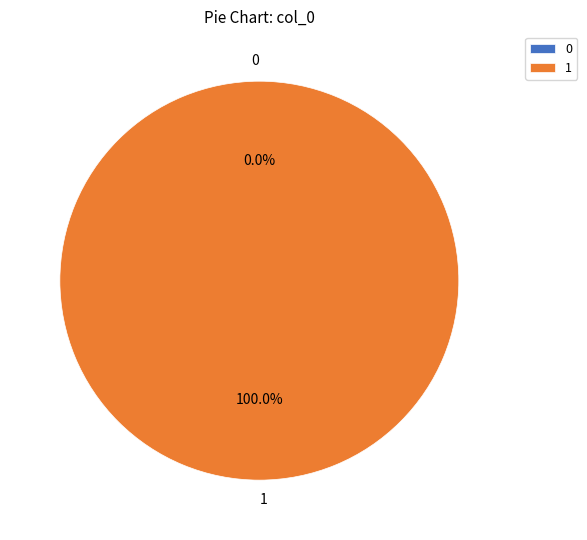

Is the sum of 0 and 1 greater than half?

Yes